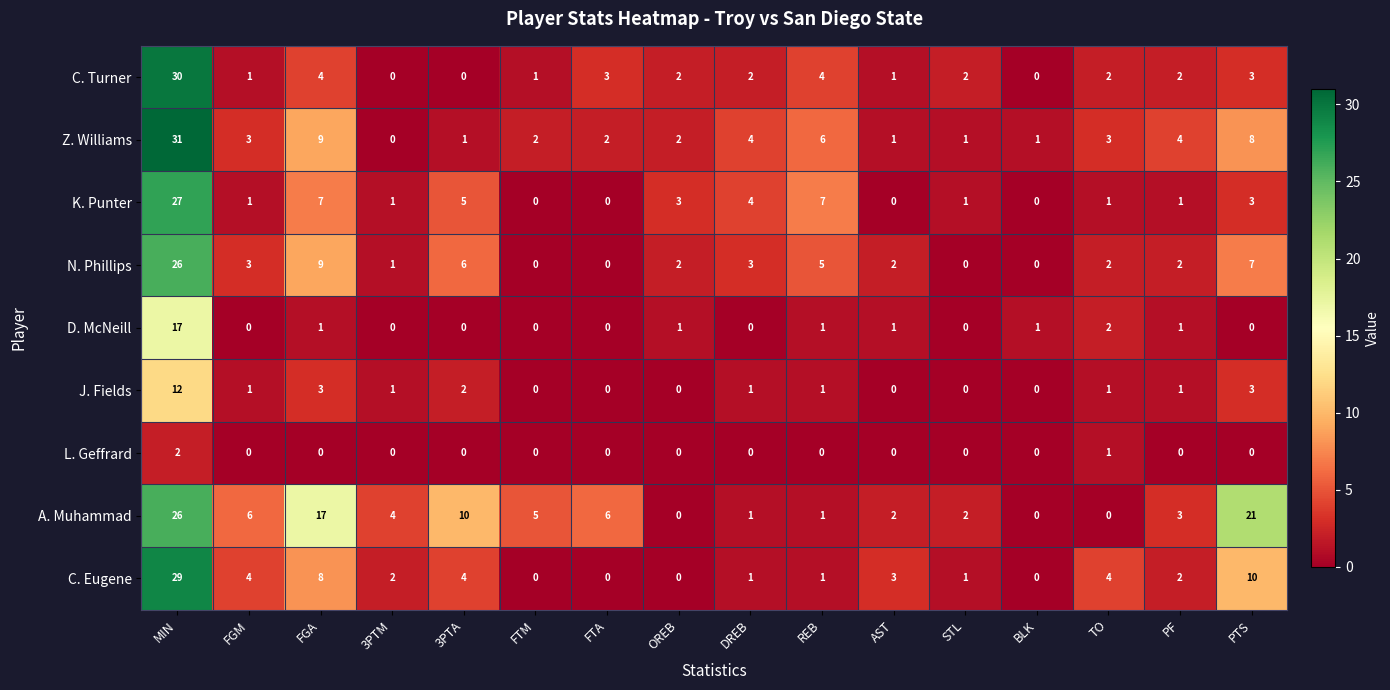

Which series changed the most between FGA and STL?

A. Muhammad